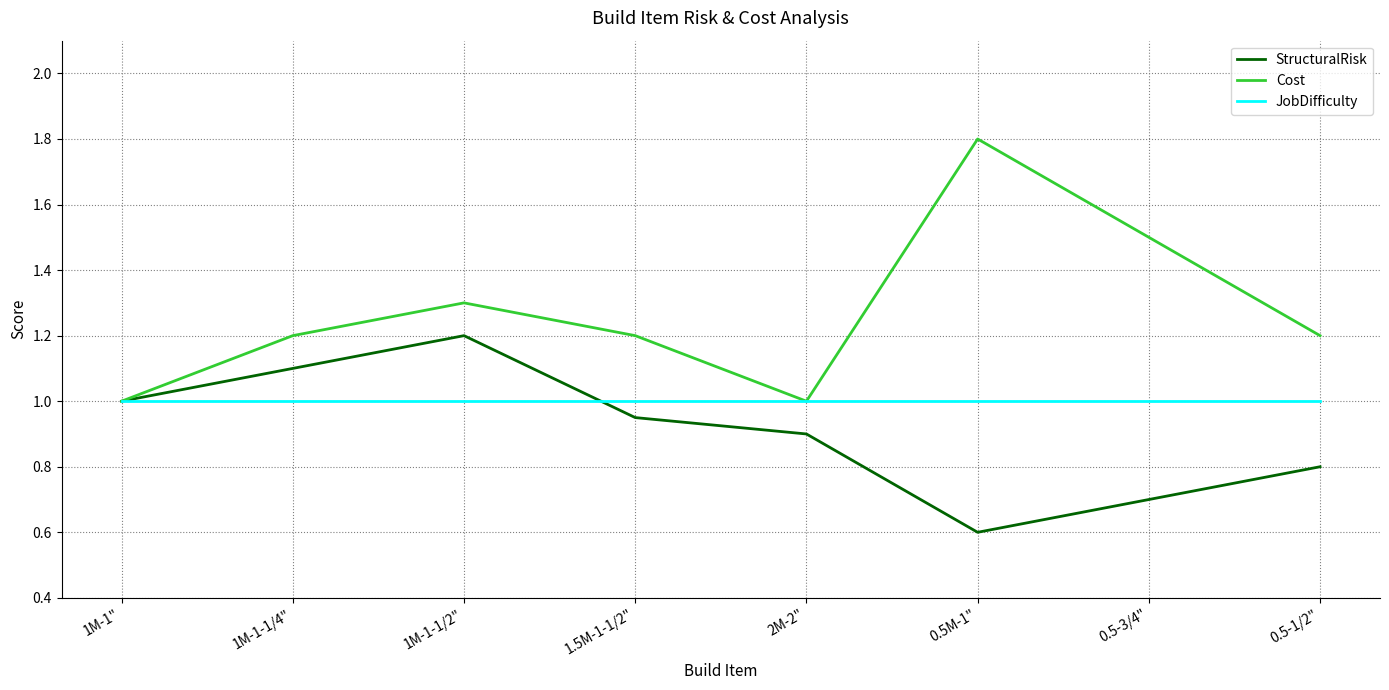

Is it true that StructuralRisk equals 1.2 at 1M-1-1/2"?

True